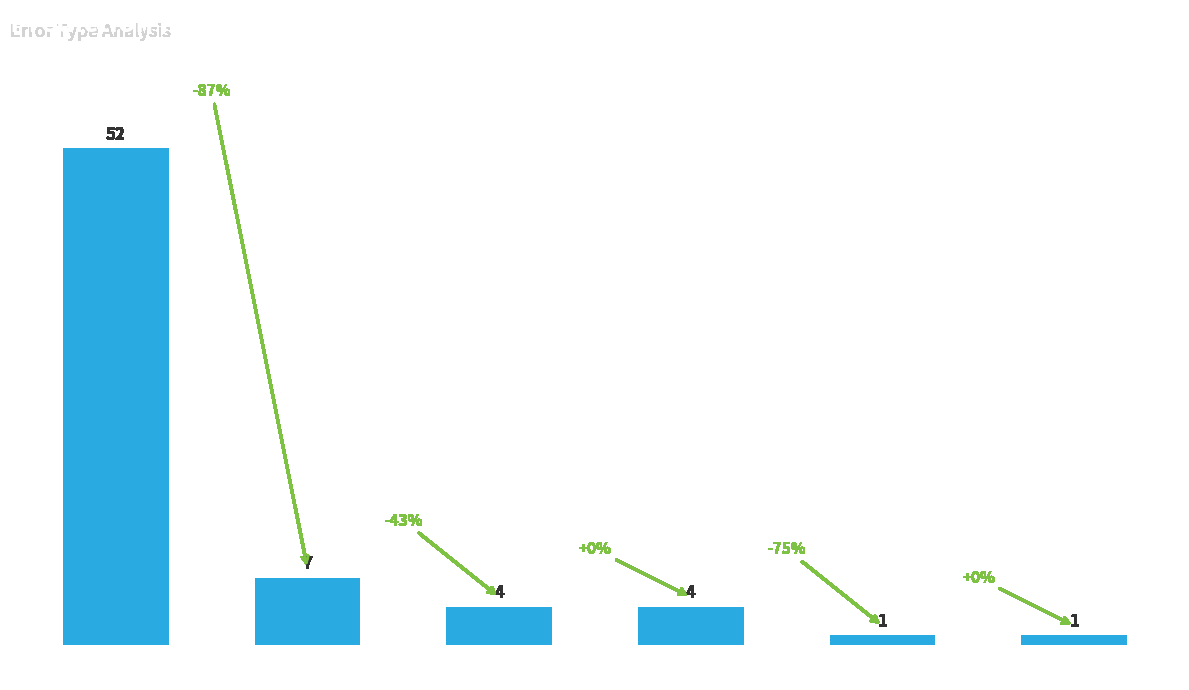

True or false: the data shows 52 at Correct.

True